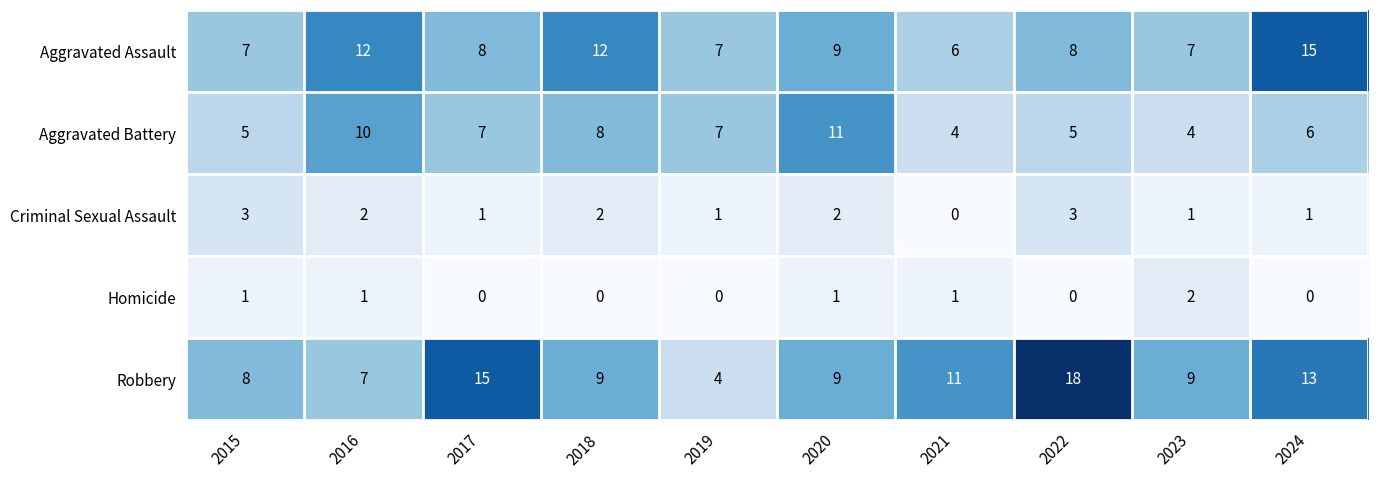

At how many categories does at least one series exceed 3?

10